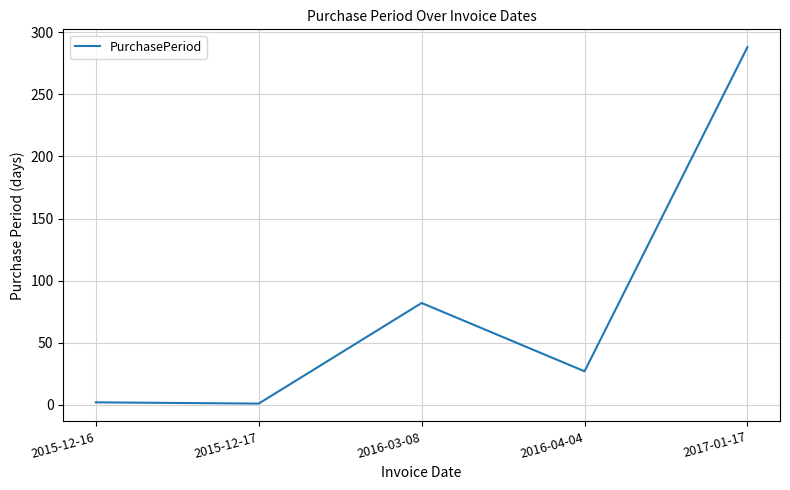

What is the sum of all values?

400